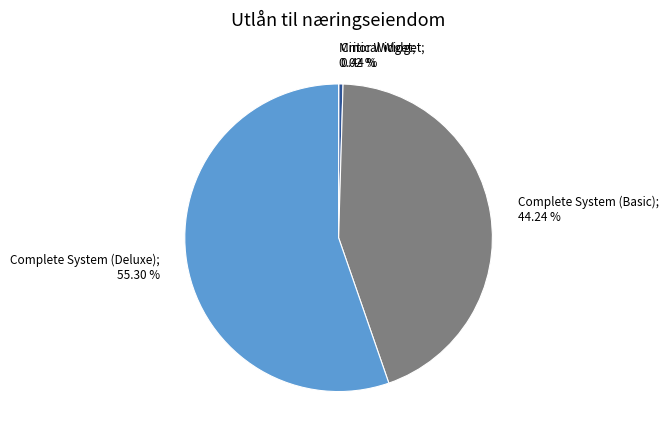

Is there any slice that represents more than half of the pie?

Yes